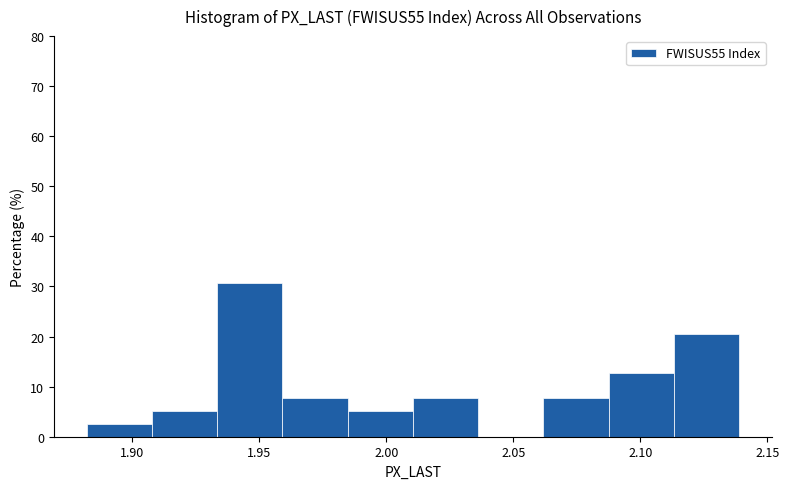

Reading left to right, transcribe this chart: for each bar, give the range it covers on the x-axis and its height. Neither the bar edges nor the heights are printed on the chart, so give them approximately, as read against the axes.

1.880 to 1.910: 3
1.910 to 1.935: 5
1.935 to 1.960: 31
1.960 to 1.985: 8
1.985 to 2.010: 5
2.010 to 2.035: 8
2.035 to 2.060: 0
2.060 to 2.090: 8
2.090 to 2.115: 13
2.115 to 2.140: 21